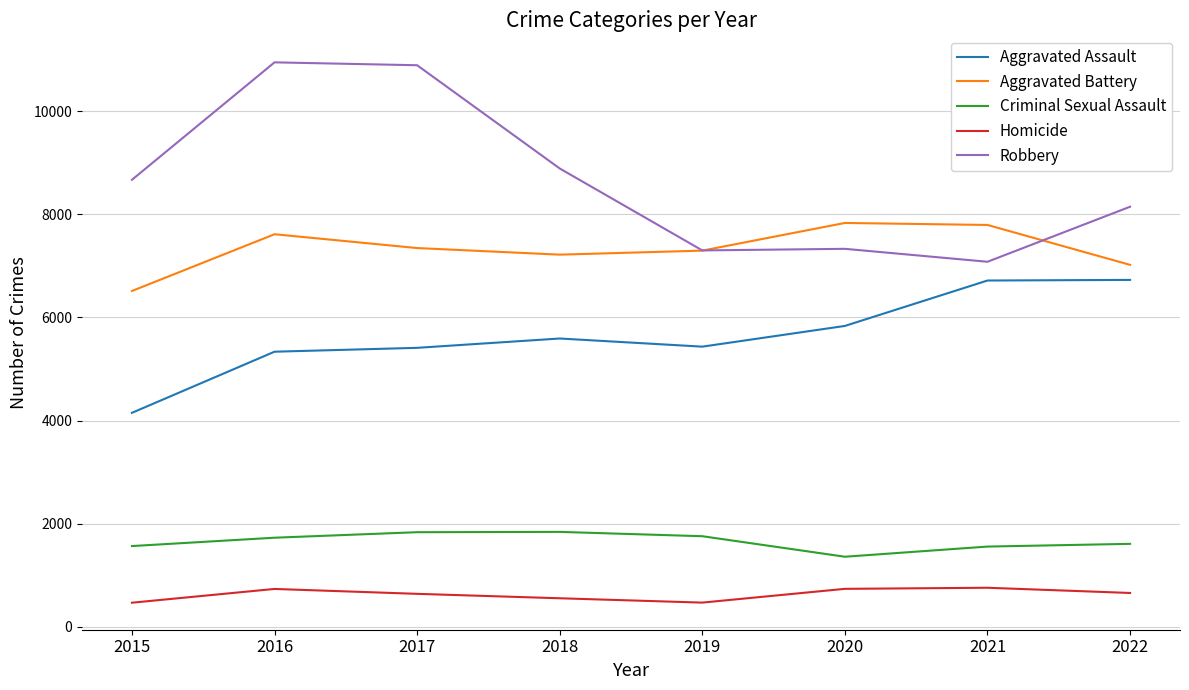

Which series has the largest range (max minus min)?

Robbery